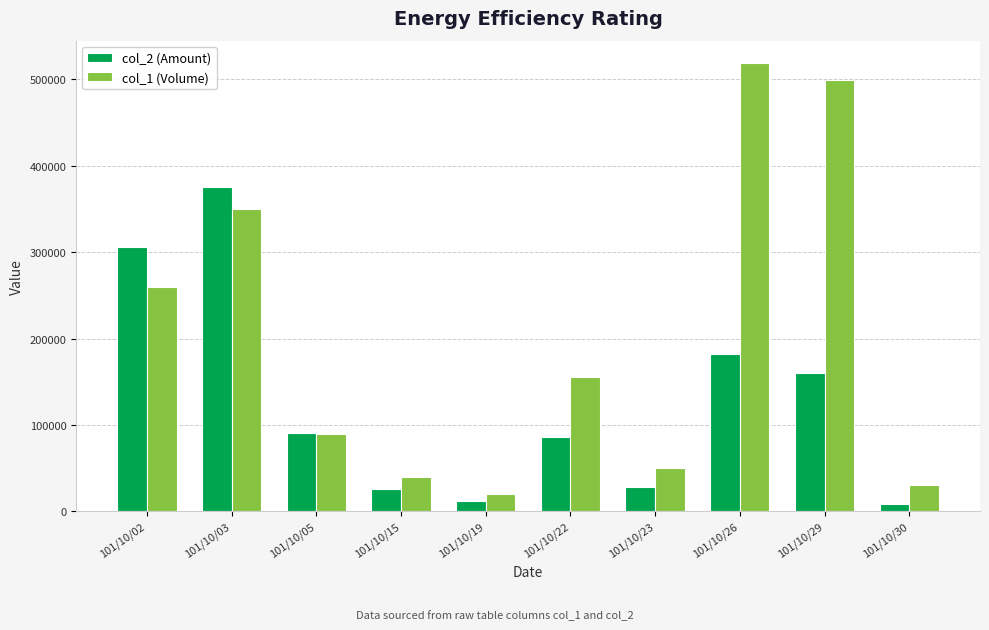

Where is col_2 (Amount) nearest to the value 191630?

101/10/26